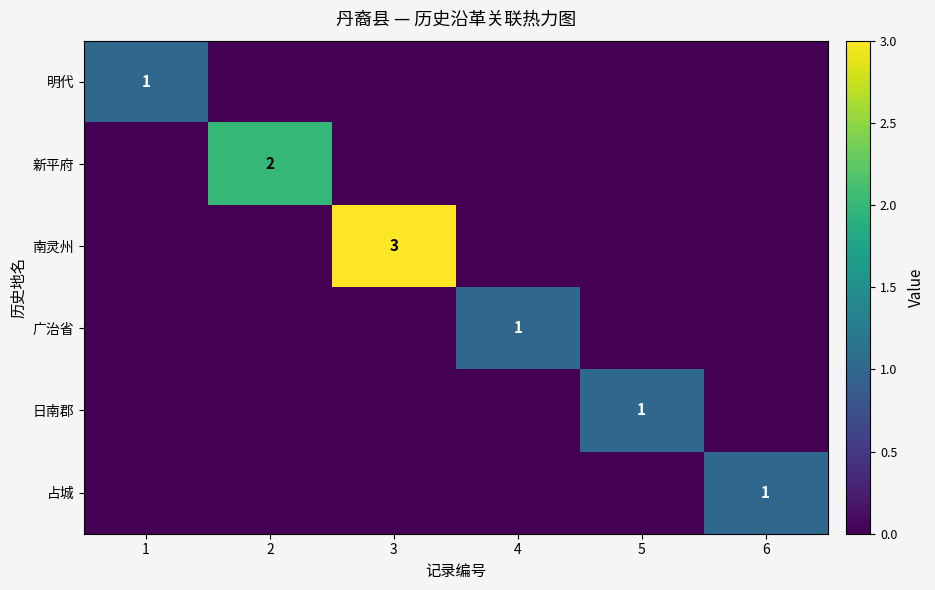

The value of 明代 at 1 is 0. True or false?

False